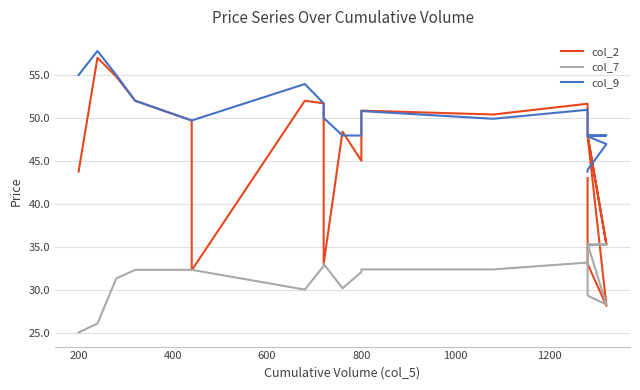

Rank the series by their maximum value, from highest to lowest.

col_9, col_2, col_7